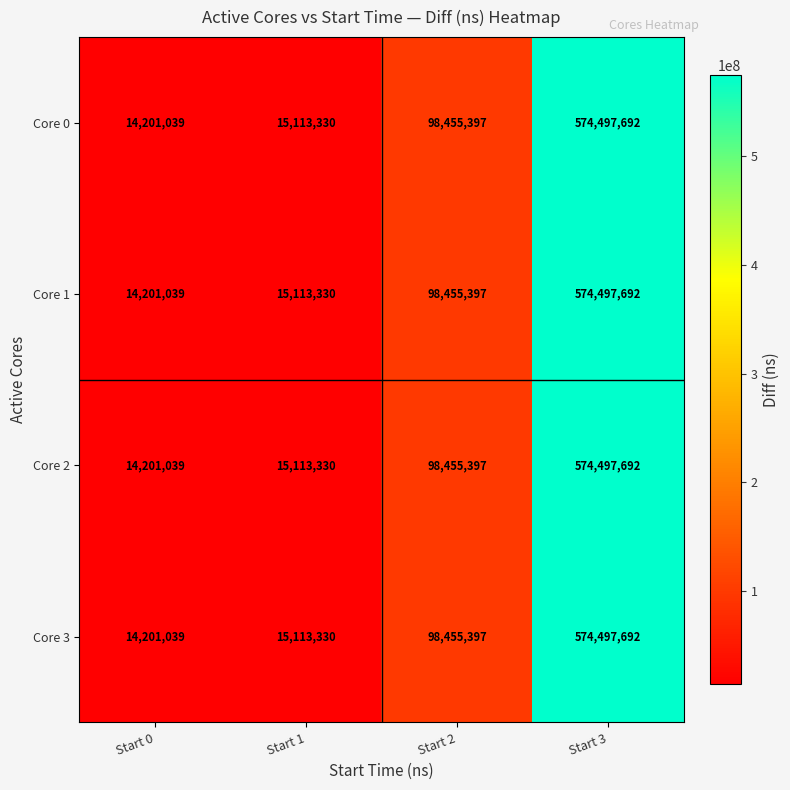

At which category is the sum across all series the highest?

Start 3